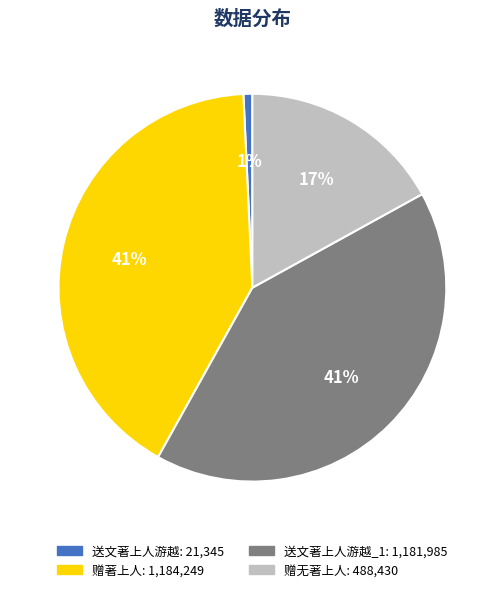

Is there a majority slice in this chart?

No